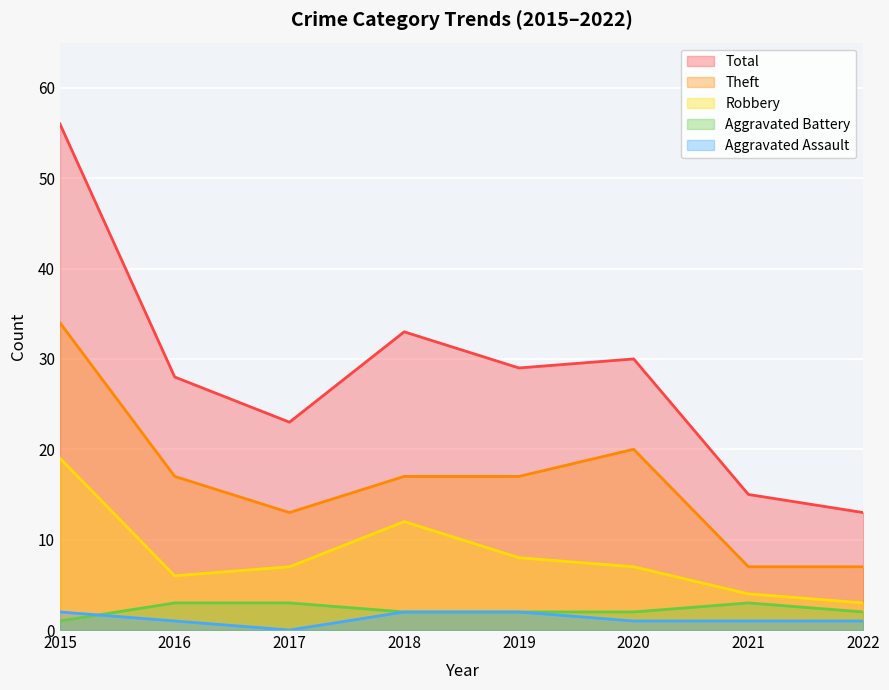

How many values in the Aggravated Battery series are below 2?

1